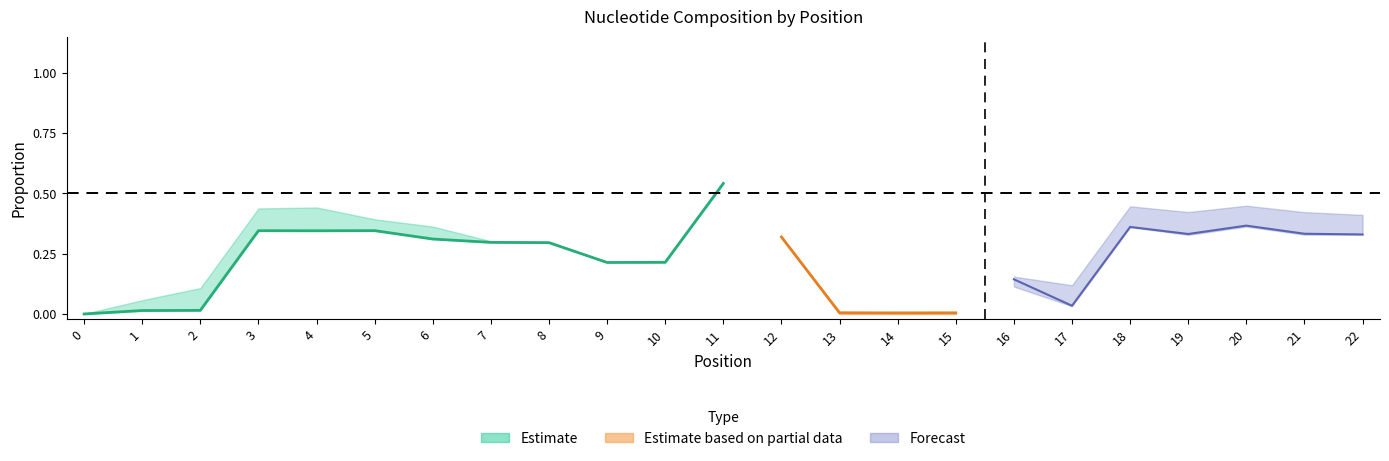

How many lines are shown in the chart?

4